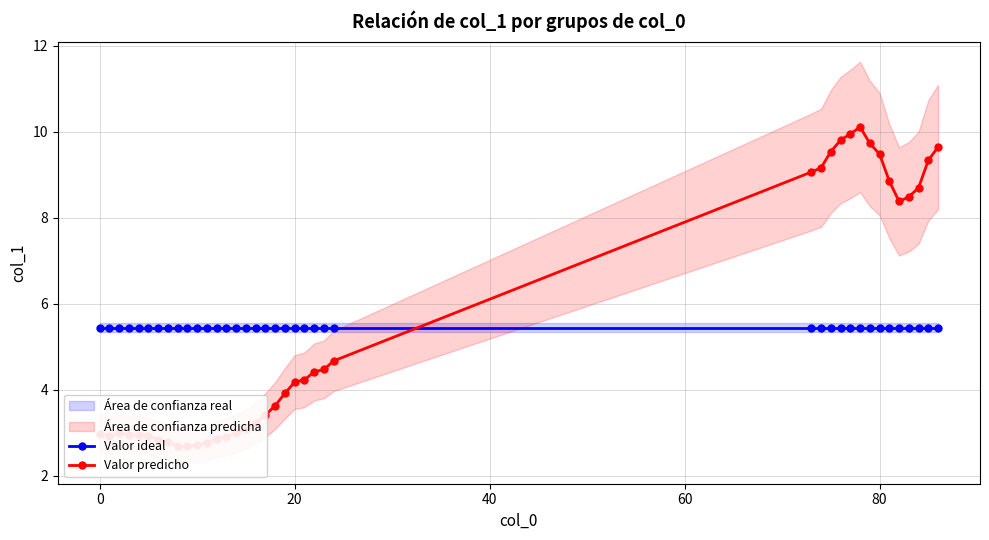

What is the value of the Valor ideal point at the 28th from the left?

5.5